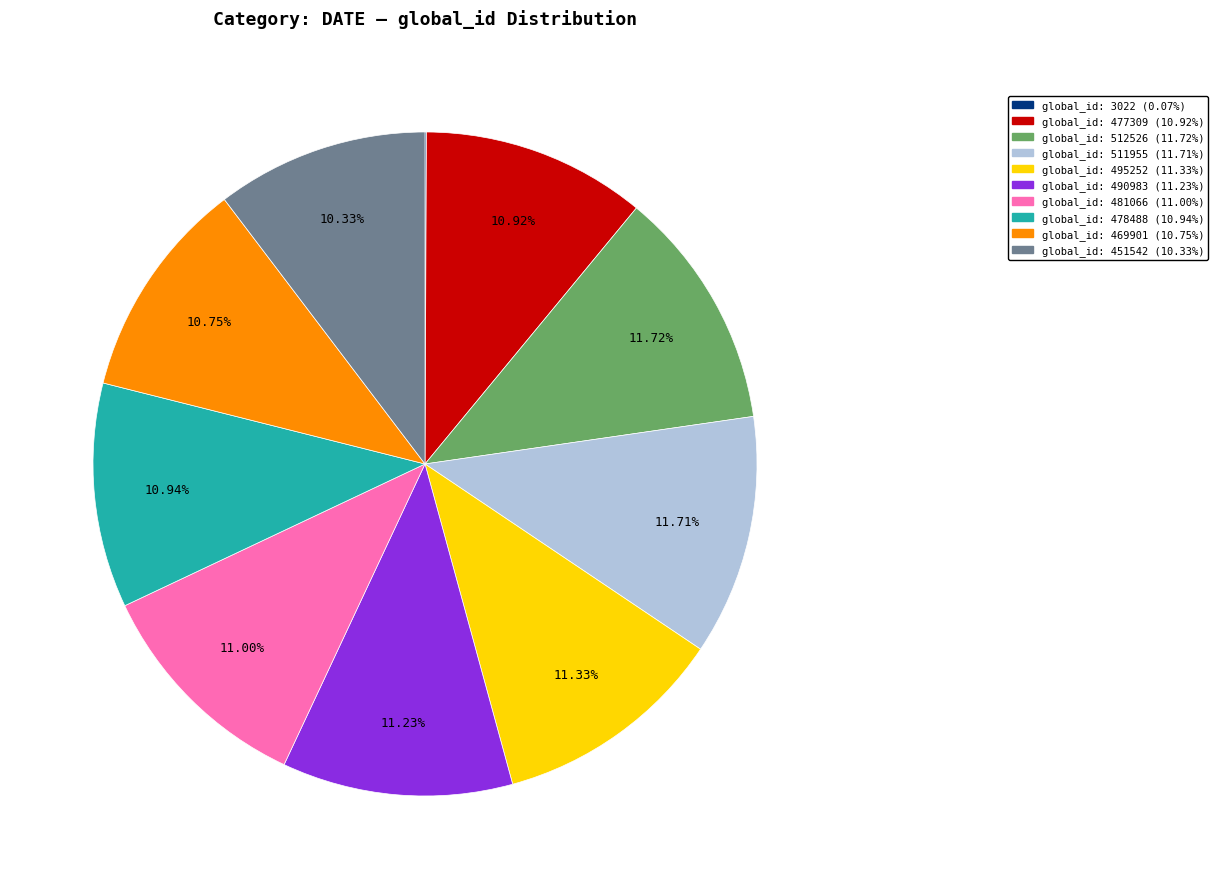

What is the total percentage of global_id: 477309 and global_id: 481066?

21.9%